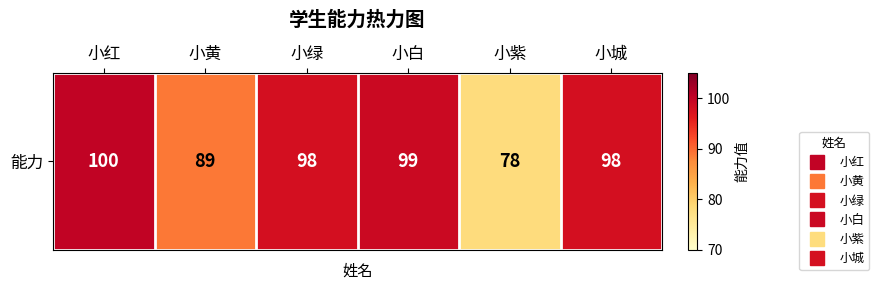

How many data points does each series have?

6